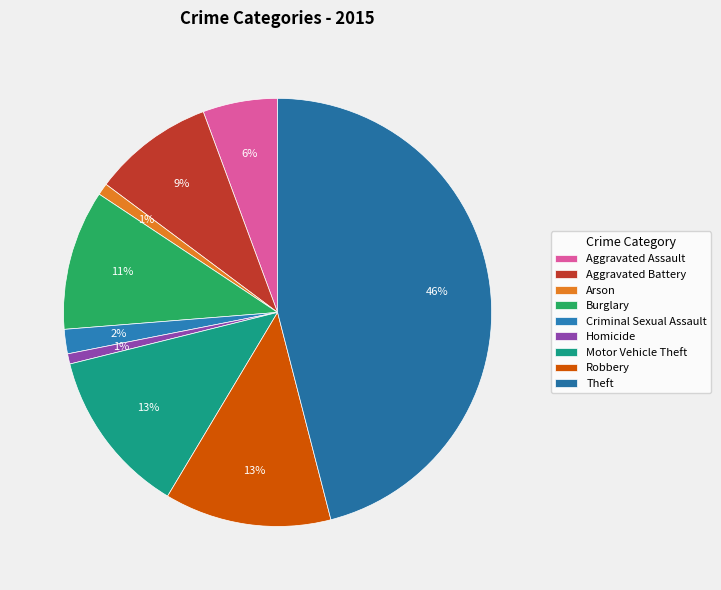

To the nearest percent, what is the combined percentage of Criminal Sexual Assault and Aggravated Battery?

11%